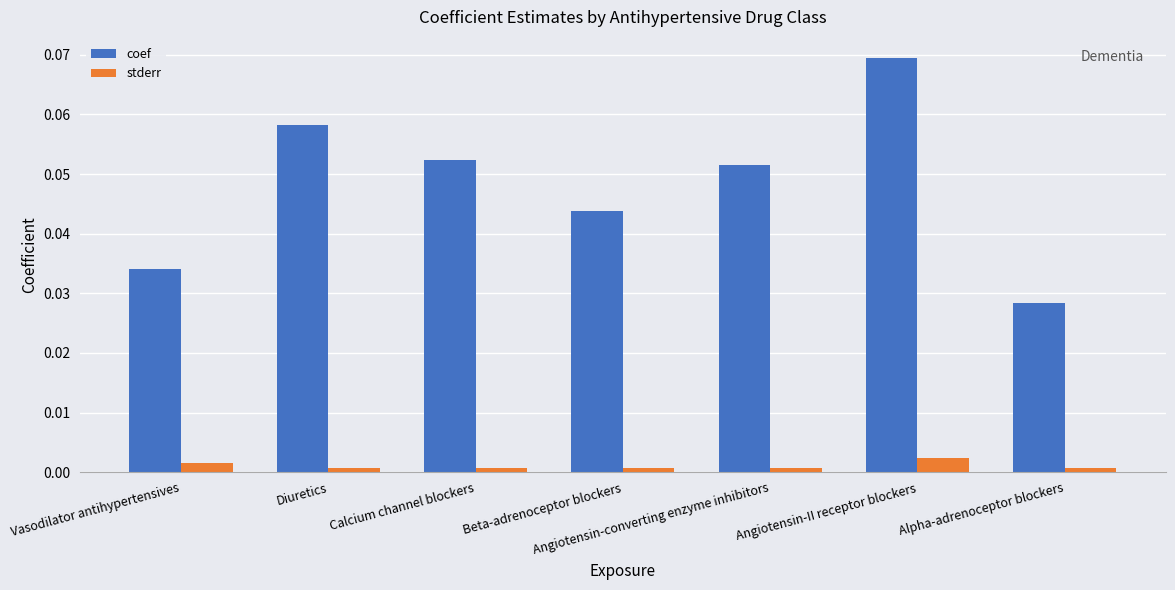

What are all the series names shown in the legend?

coef, stderr